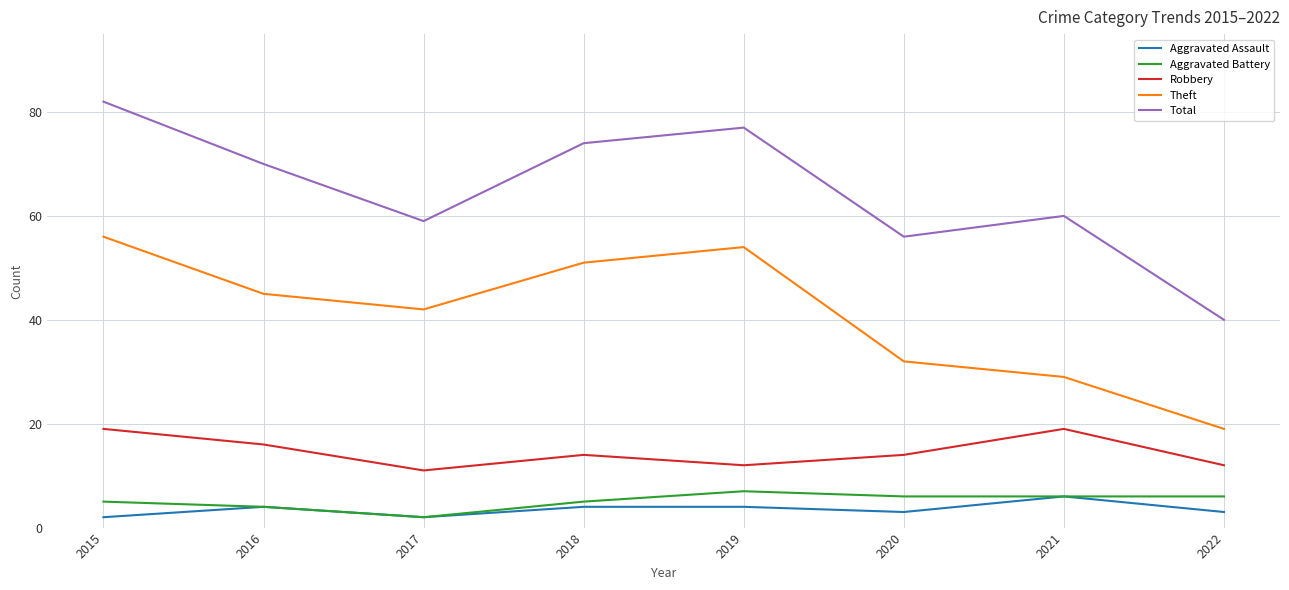

What is the sum of the Theft values at 2022 and 2017?

61